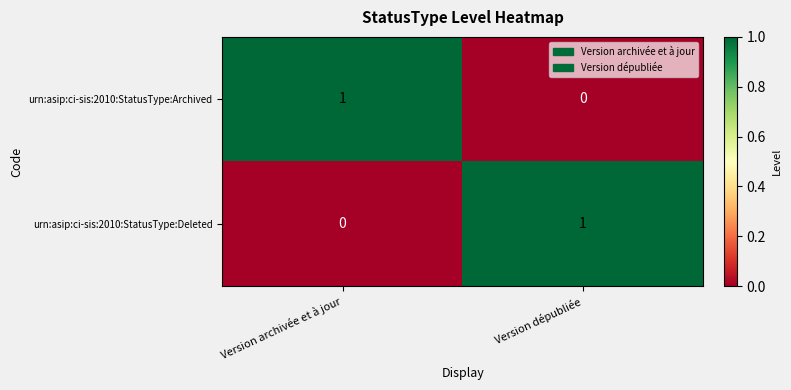

True or false: urn:asip:ci-sis:2010:StatusType:Archived has a value of 1 at Version dépubliée.

False